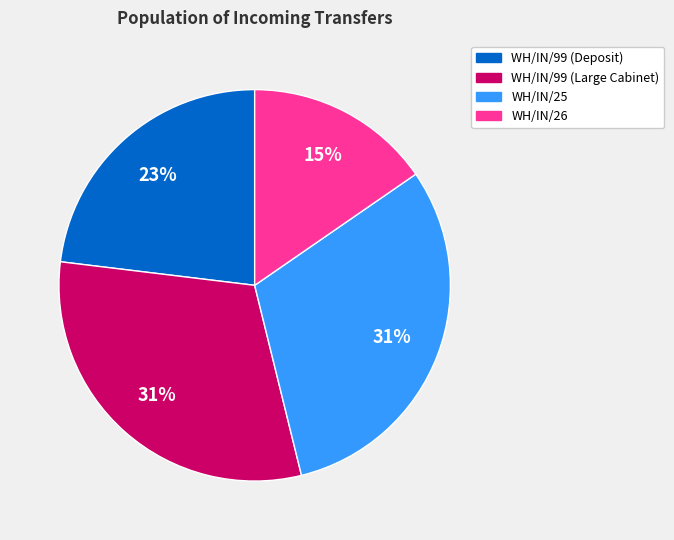

What is the smallest slice in the pie chart?

WH/IN/26